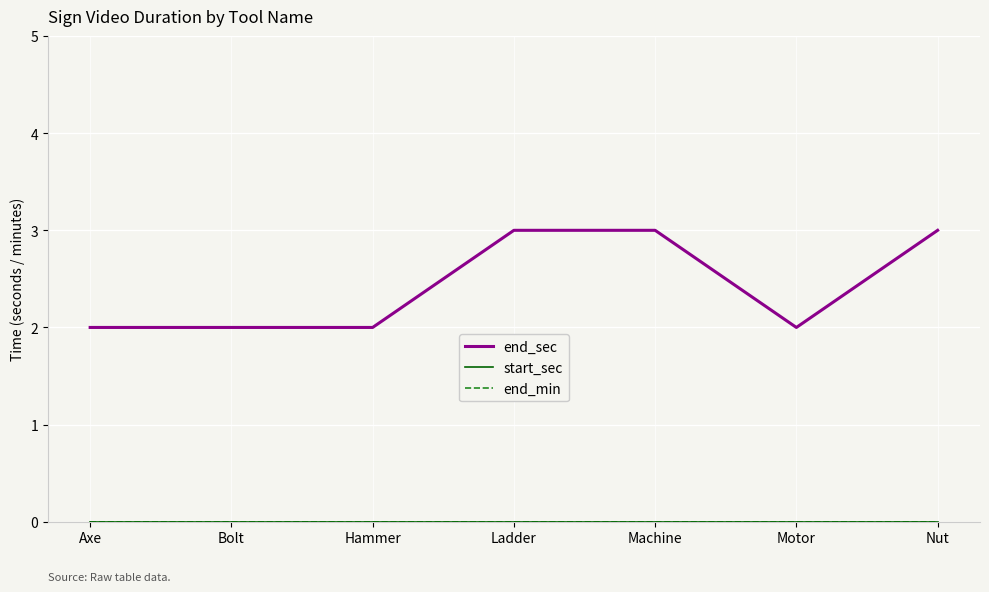

Is this an area chart (filled region under the line)?

No